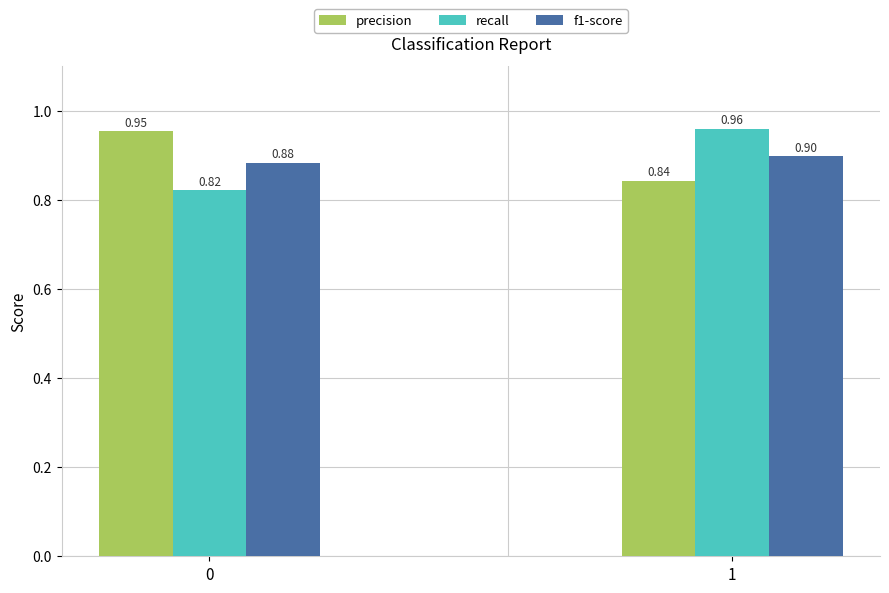

Rank the series by their maximum value, from lowest to highest.

f1-score, precision, recall